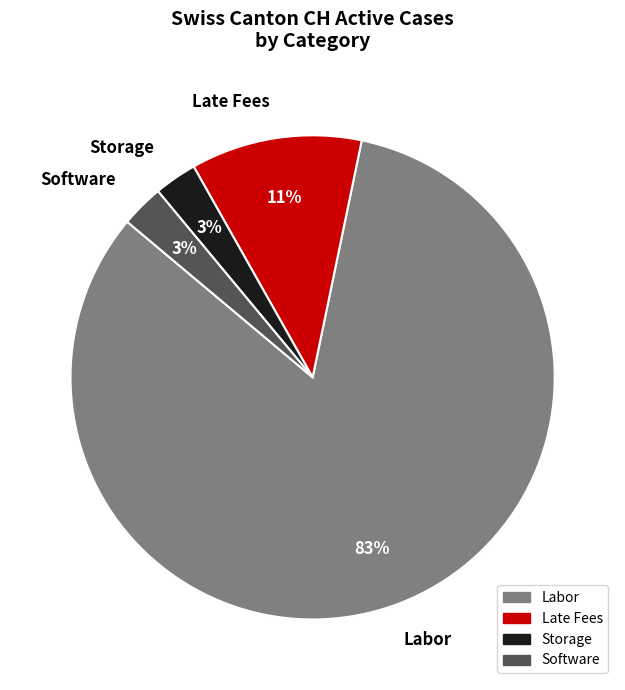

The Software slice represents 9% of the pie. True or false?

False